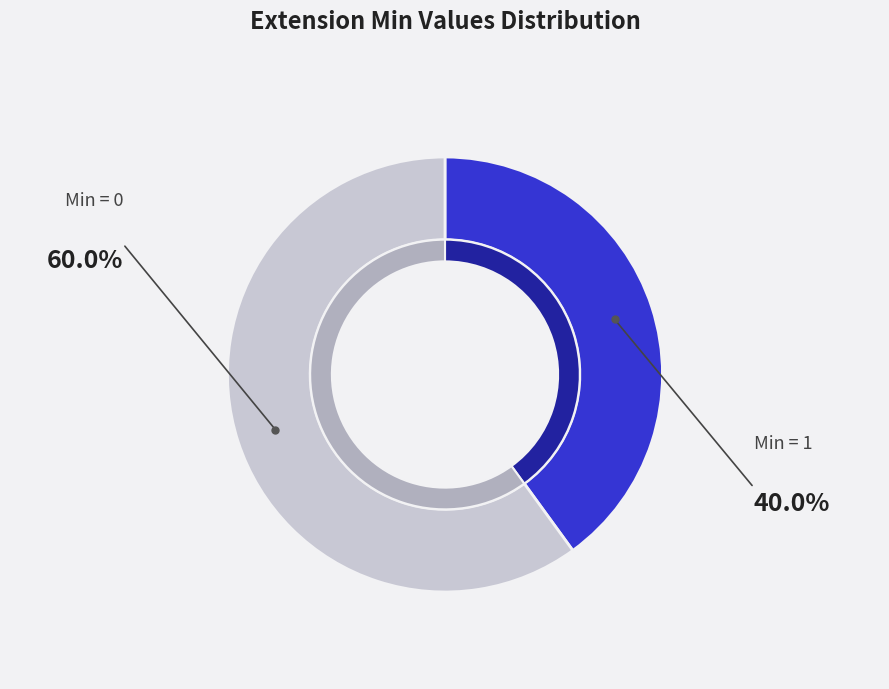

True or false: Extension.url accounts for 56% of the total.

False